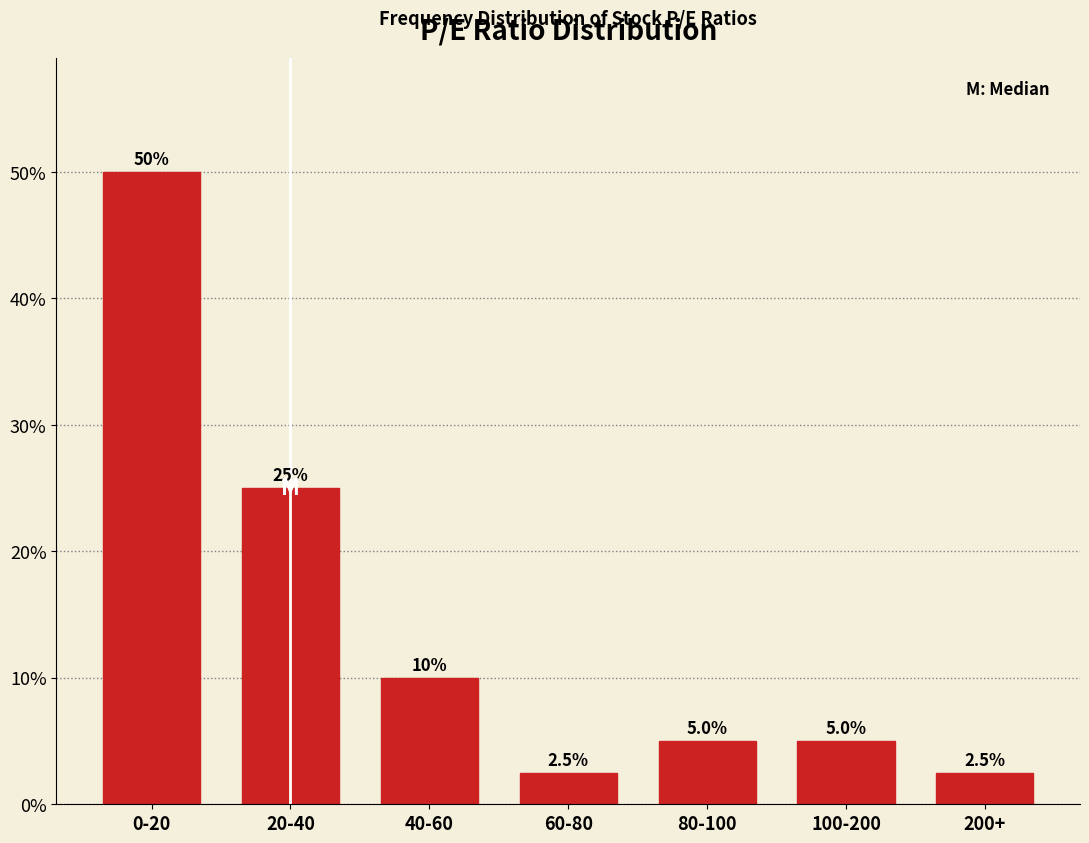

Reading left to right, transcribe all the data shown in this chart.

0-20=50.0	20-40=25.0	40-60=10.0	60-80=2.5	80-100=5.0	100-200=5.0	200+=2.5